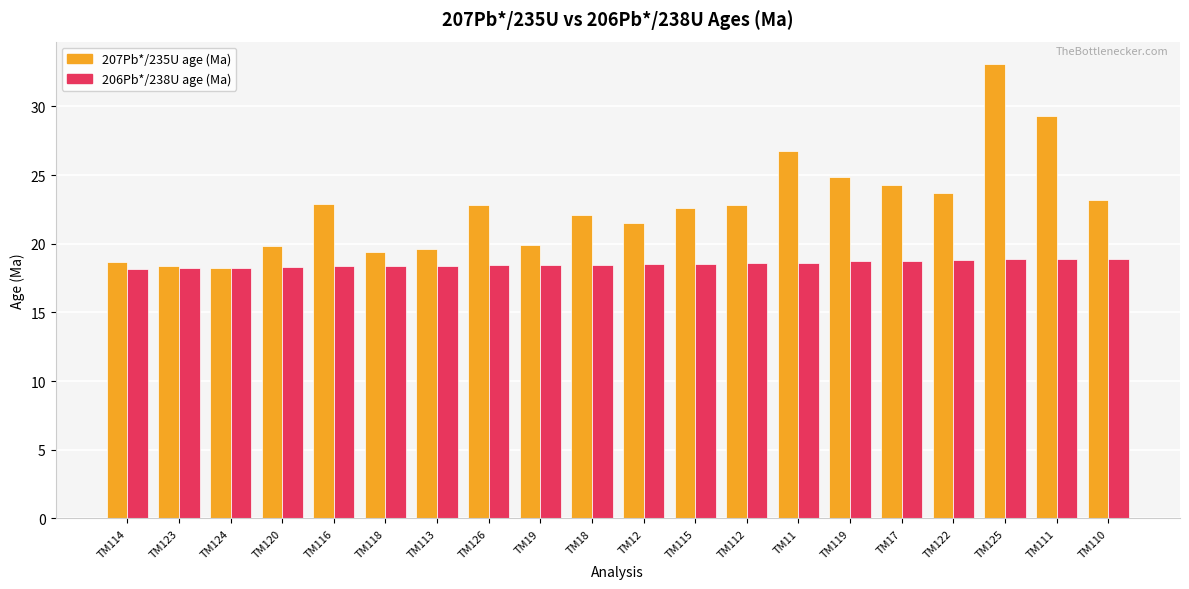

What is the spread (max minus min) of values at TM113?

1.2